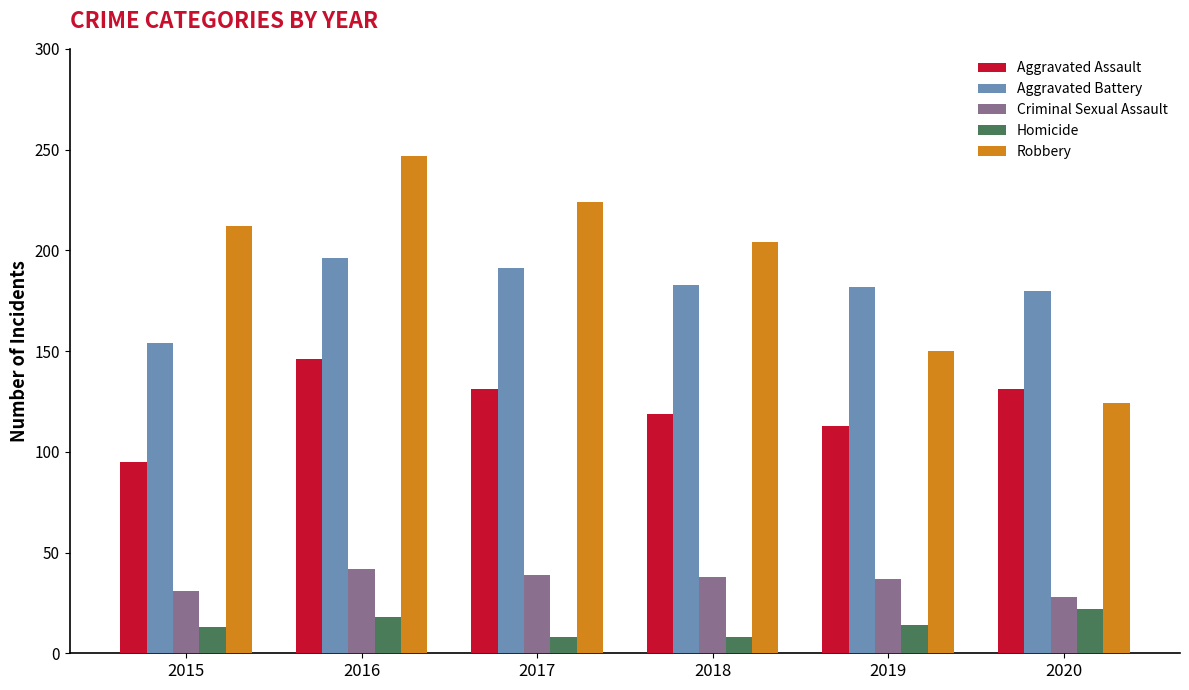

What is the smallest value displayed?

8